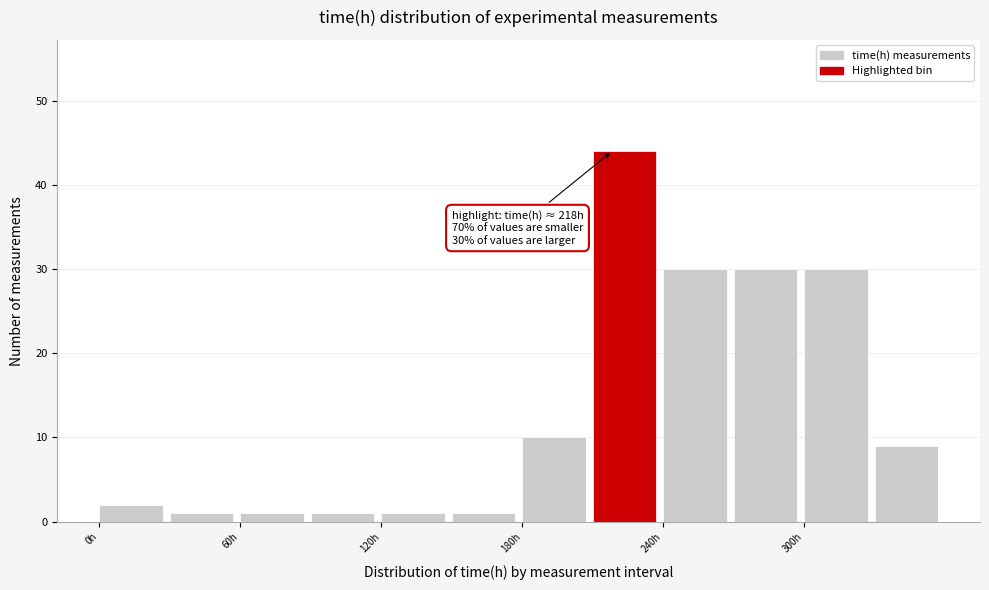

Read against the x-axis, roughly where is the centre of the tallest bar?

220